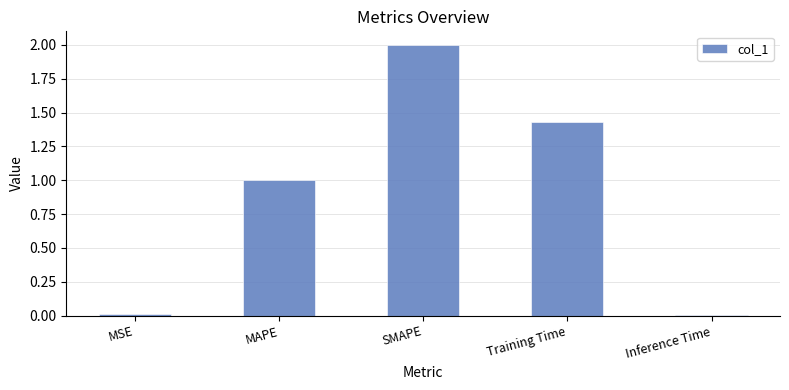

What is the label of the 5th bar from the left?

Inference Time